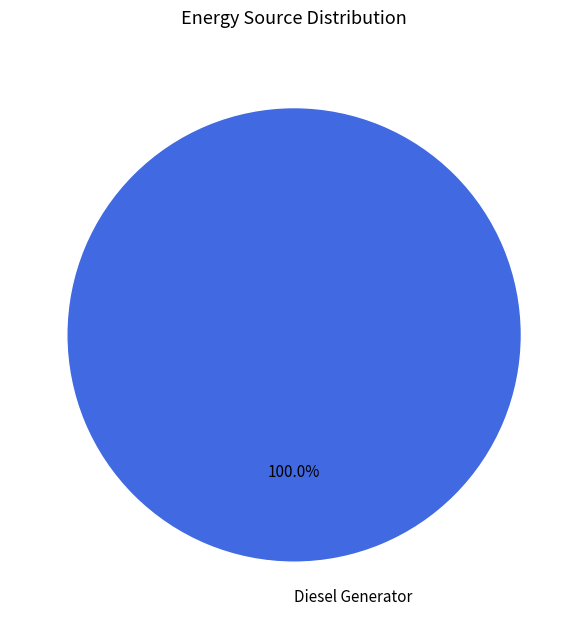

Is Diesel Generator the majority of the pie?

Yes